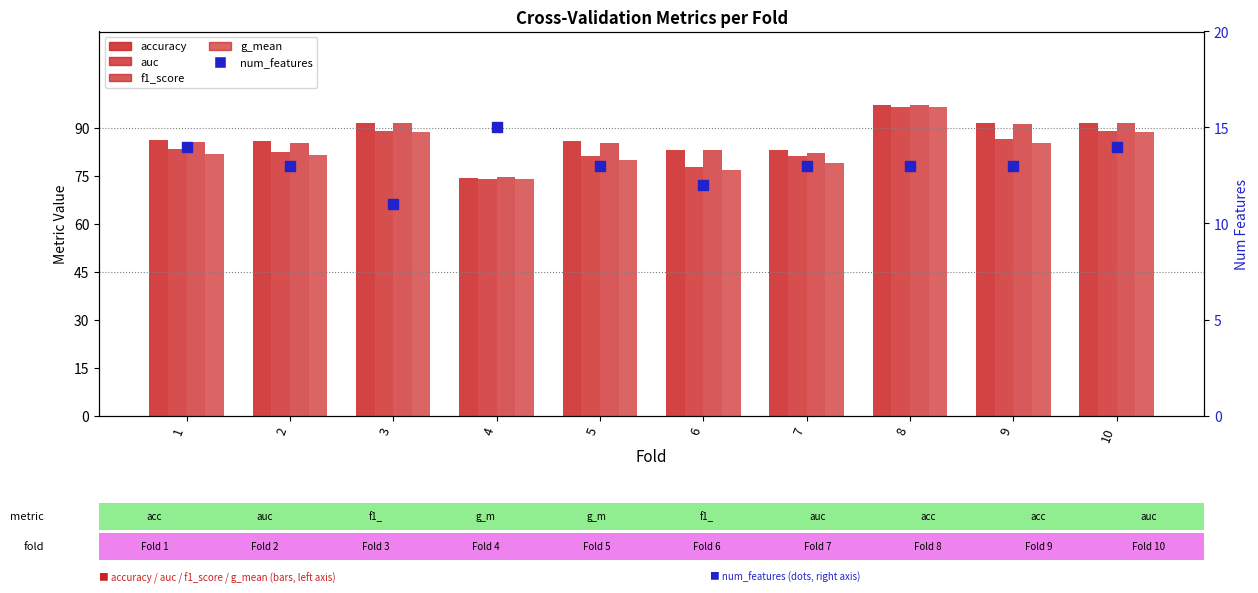

At which category is the sum across all series the highest?

8